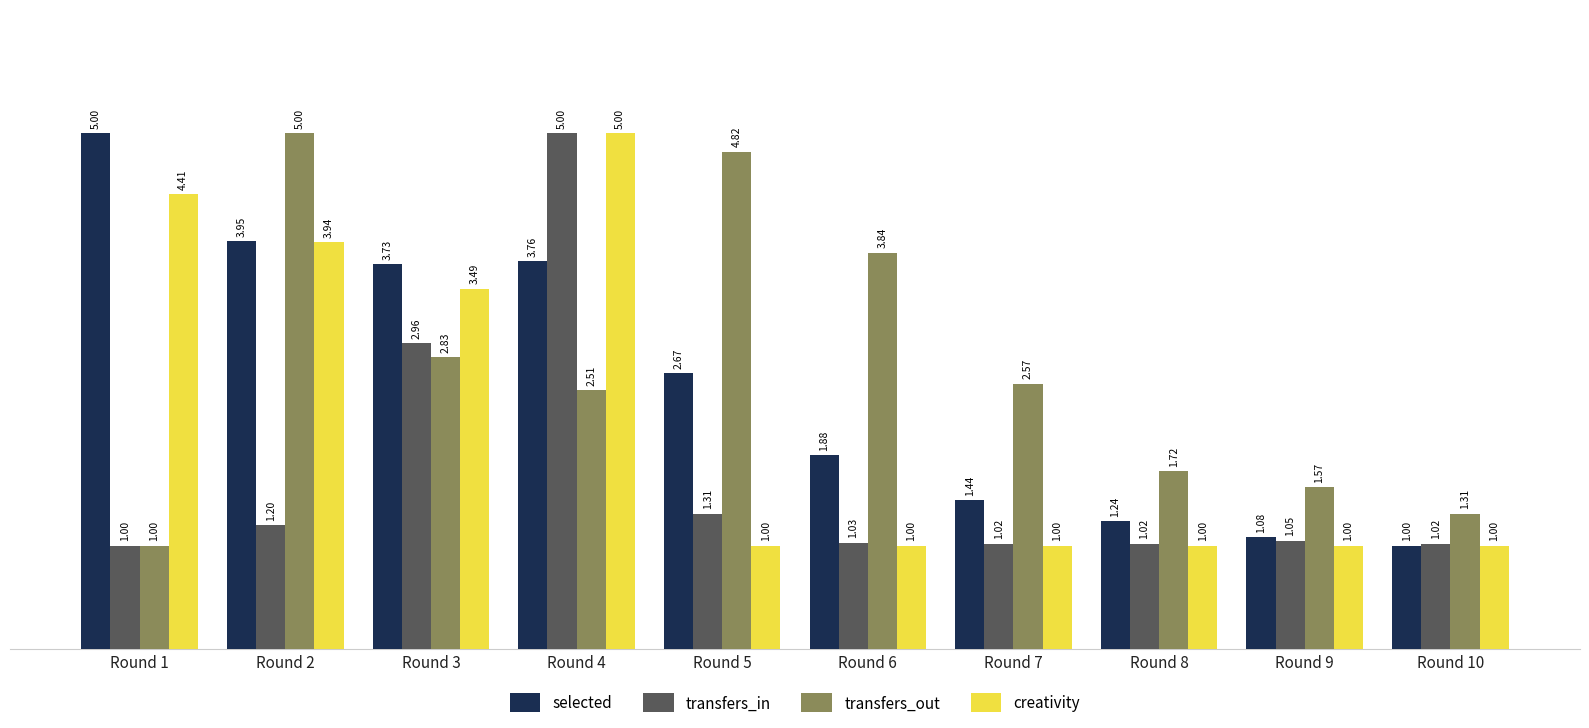

At Round 9, list the series in order from largest to smallest.

transfers_out, selected, transfers_in, creativity